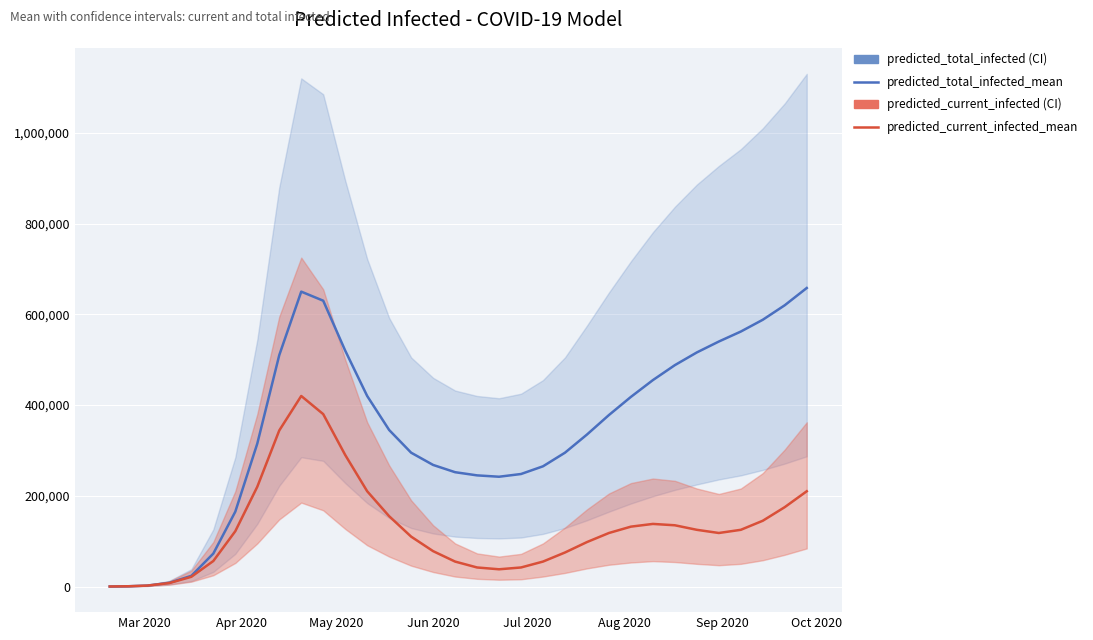

How many values in the predicted_current_infected_mean series exceed 118000?

16